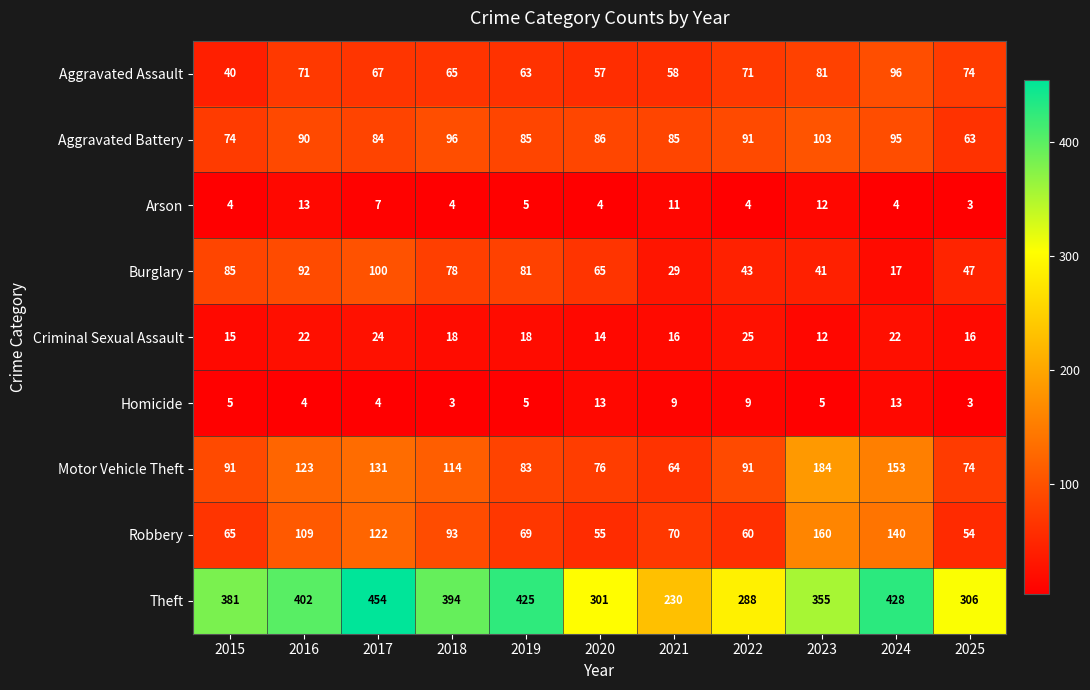

How many categories are shown in the chart?

11